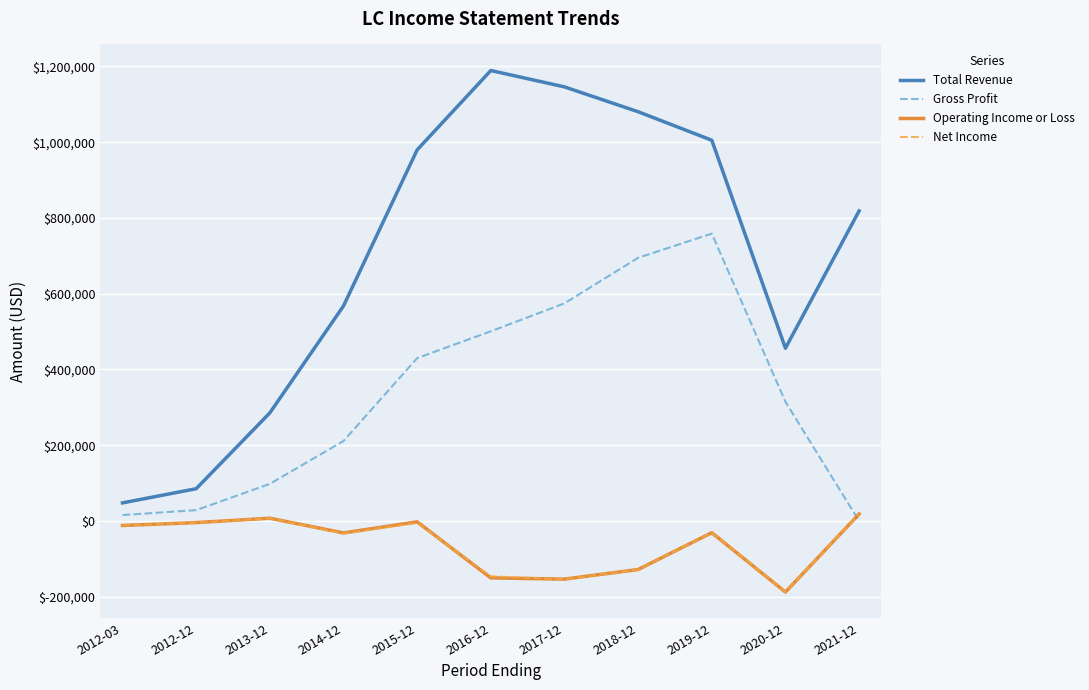

At which label is Total Revenue closest to 618500?

2014-12